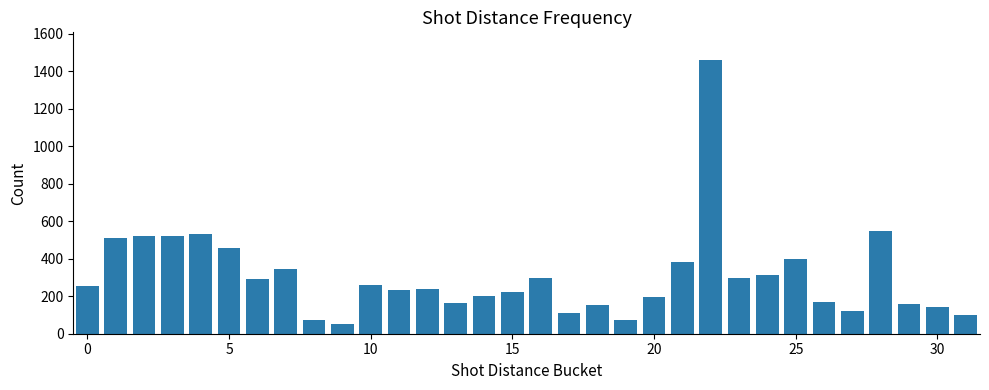

What is the difference between the second highest and second lowest values?

478